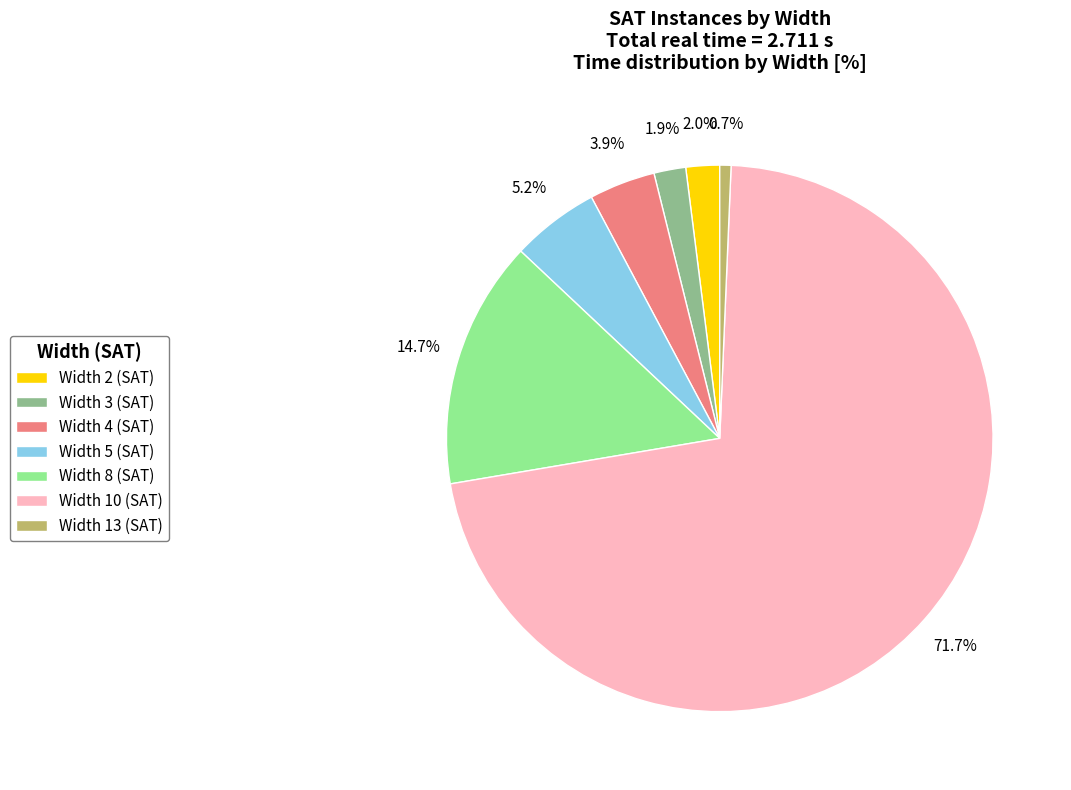

The Width 10 (SAT) slice represents 72% of the pie. True or false?

True